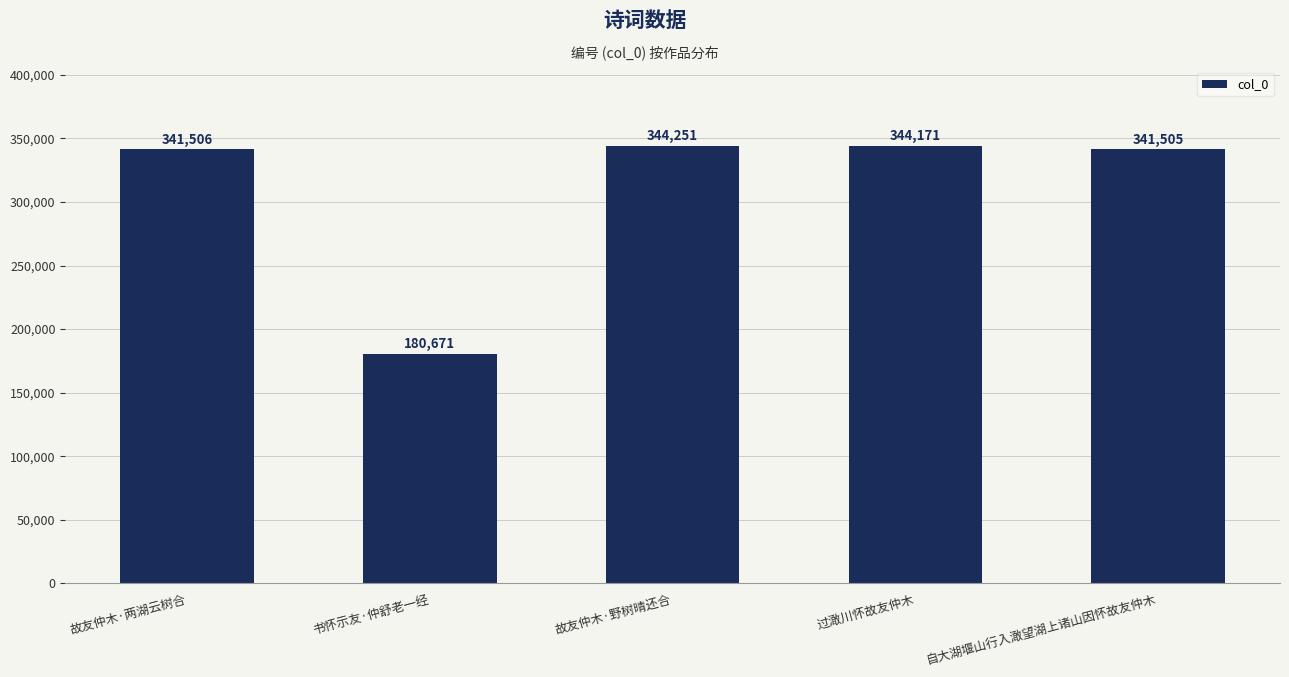

What value does the data have at 过澉川怀故友仲木?

344171